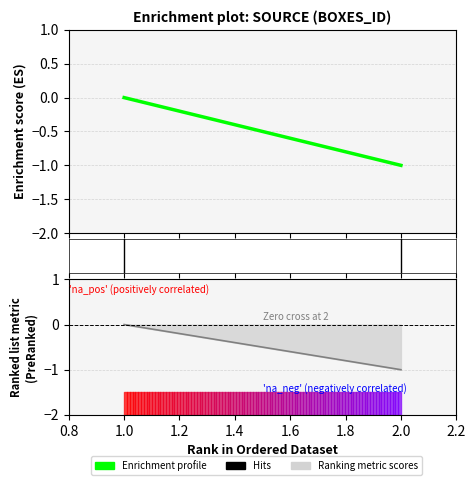

Does the chart have visible grid lines?

Yes